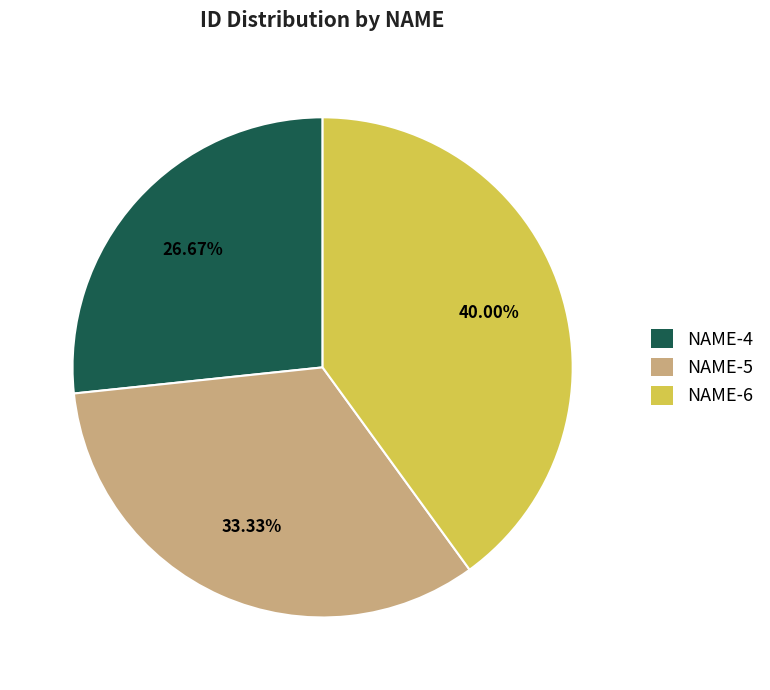

What is the ratio of the value at NAME-4 to the value at NAME-6?

0.7